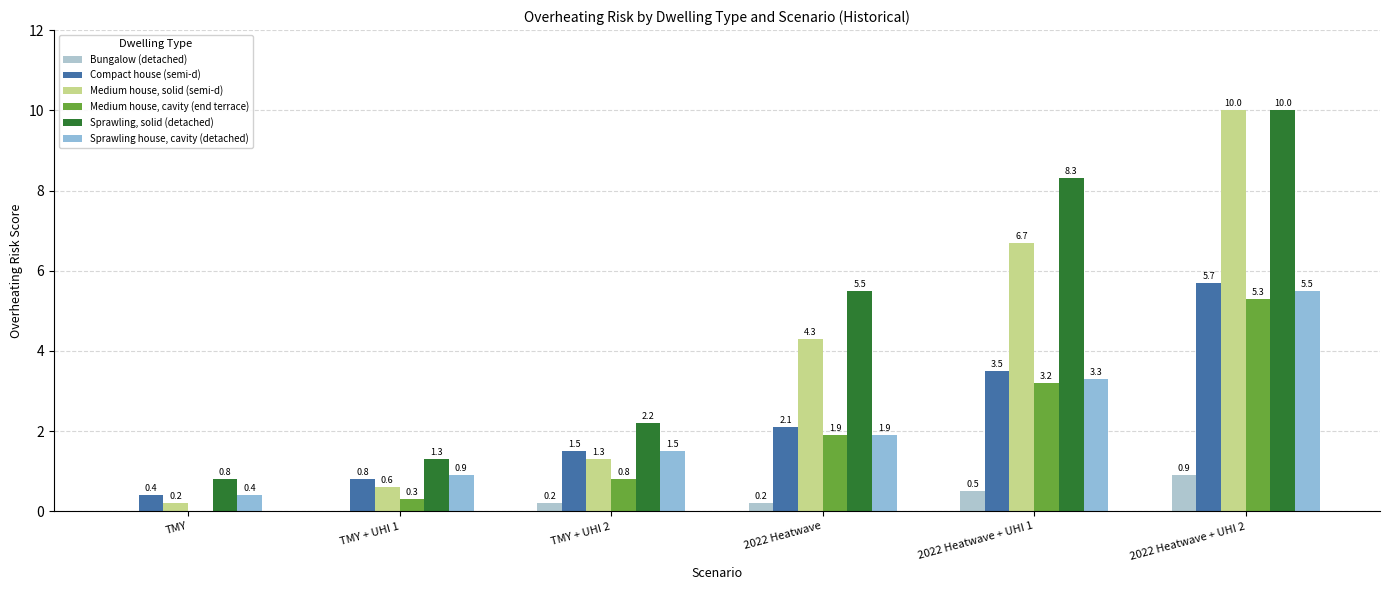

What is the sum of all Sprawling house, cavity (detached) values?

13.5